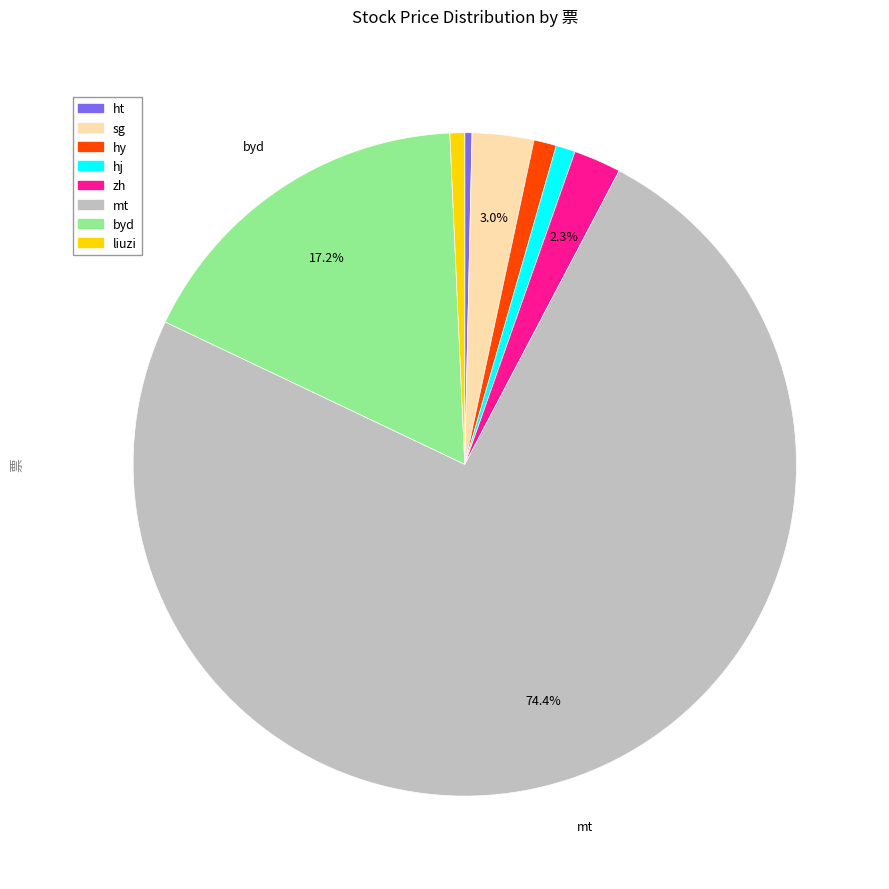

What percentage is NOT represented by byd?

82.8%